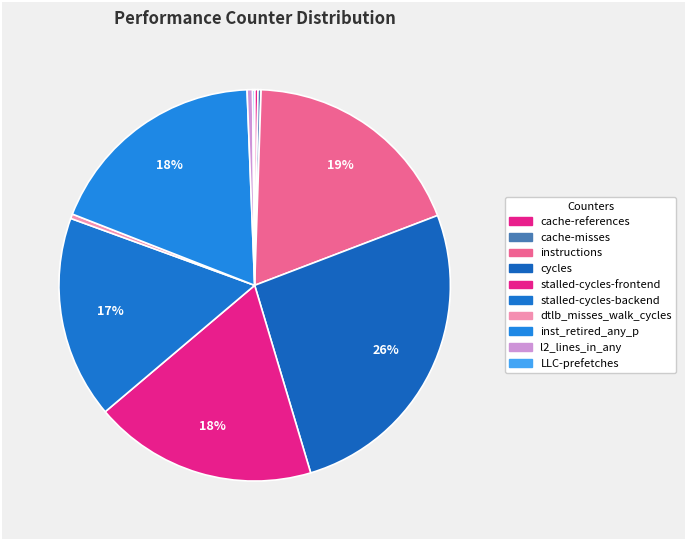

What is the change in value from cache-misses to l2_lines_in_any?

+388350084